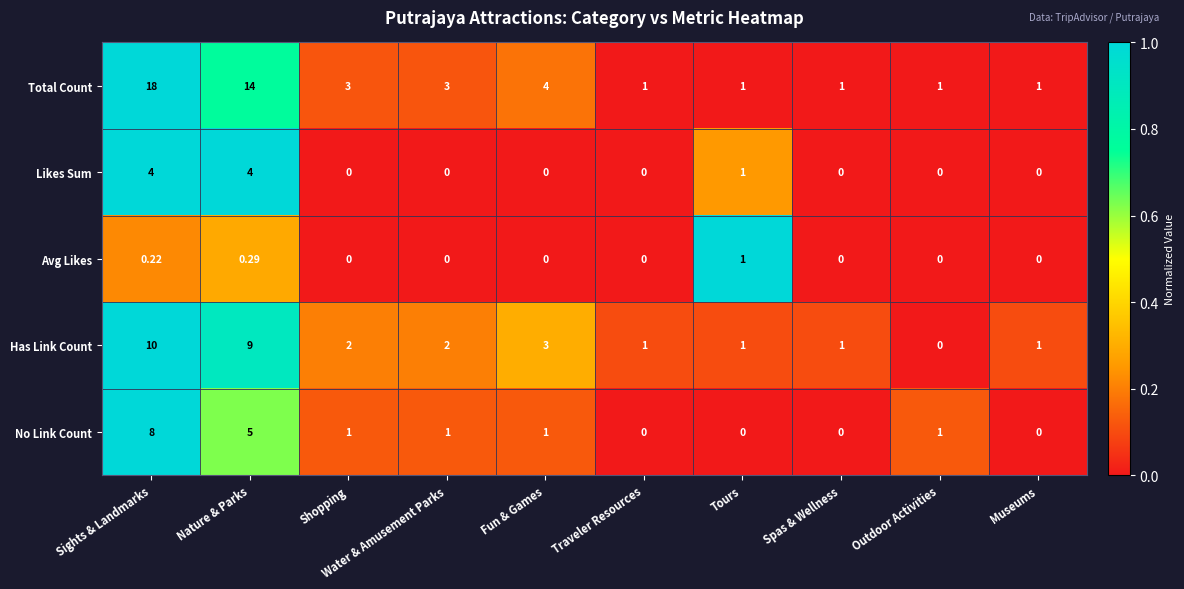

Which category has the highest value in the Avg Likes series?

Tours